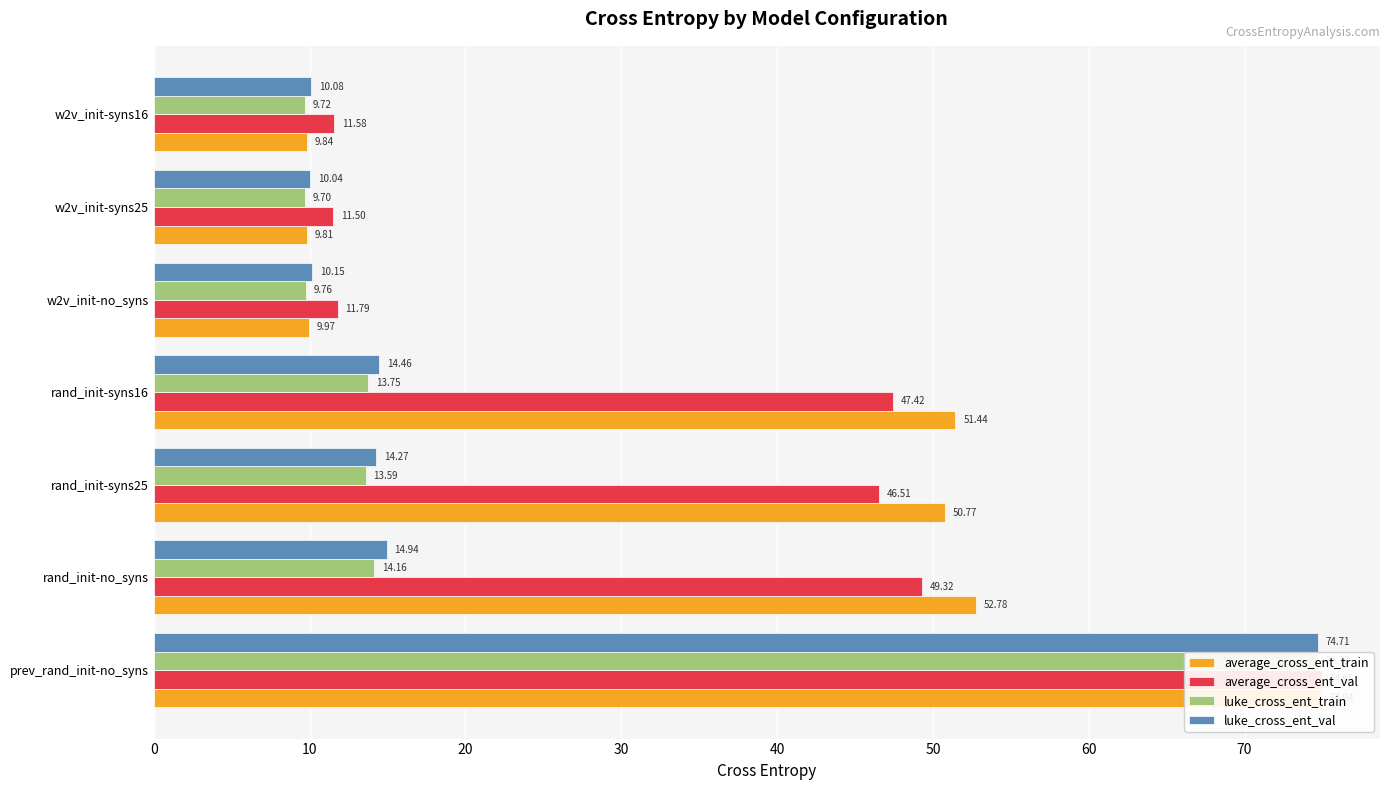

Is the value of luke_cross_ent_train at rand_init-syns16 greater than the value of average_cross_ent_train at rand_init-syns16?

No